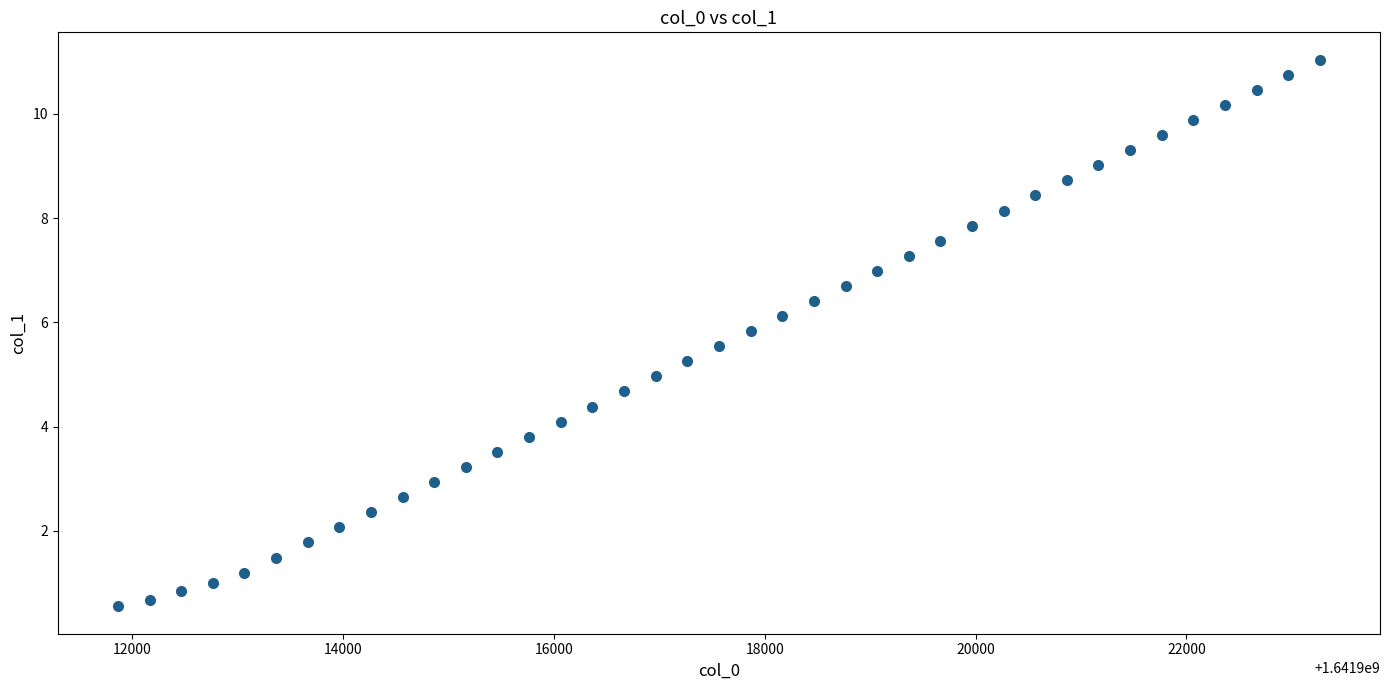

What is the range of Y values (max minus min)?

10.5